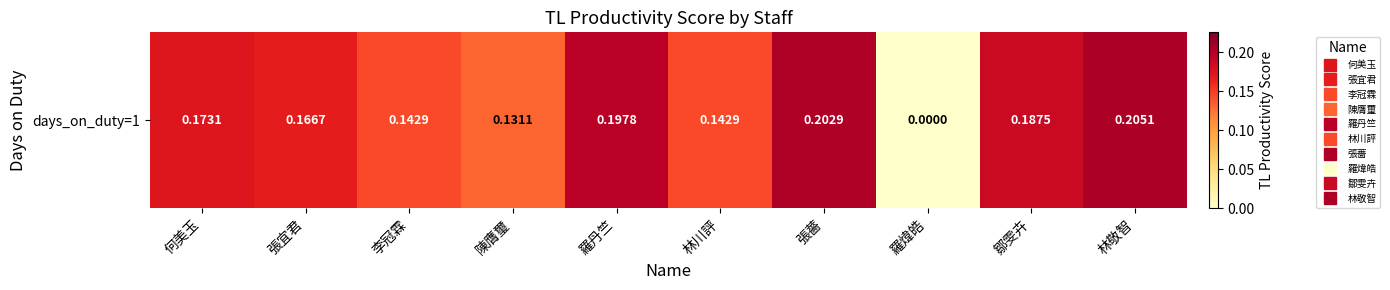

Where is the data nearest to the value 0?

羅煒皓